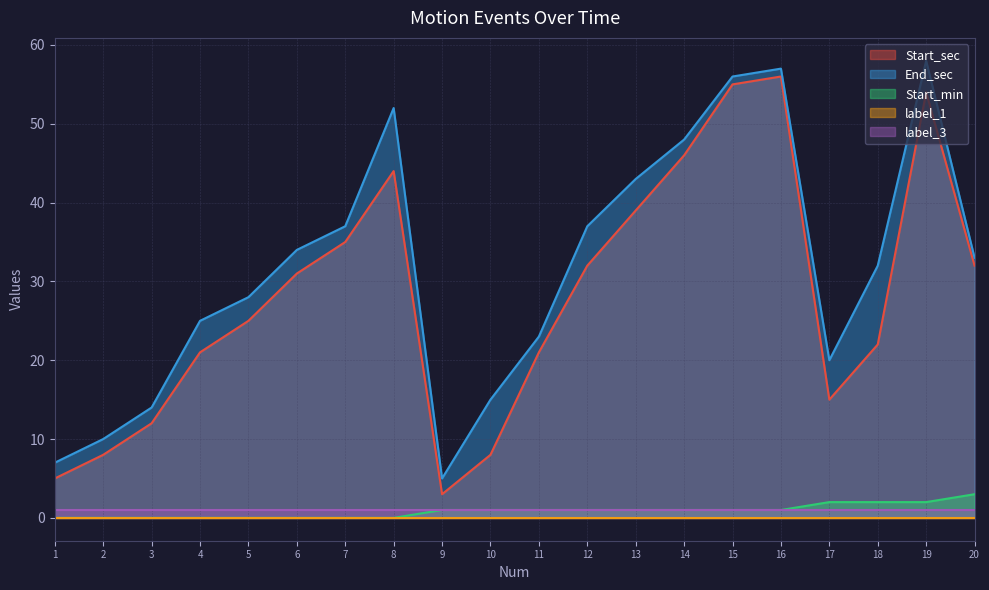

What is the sum of all label_3_line values?

20